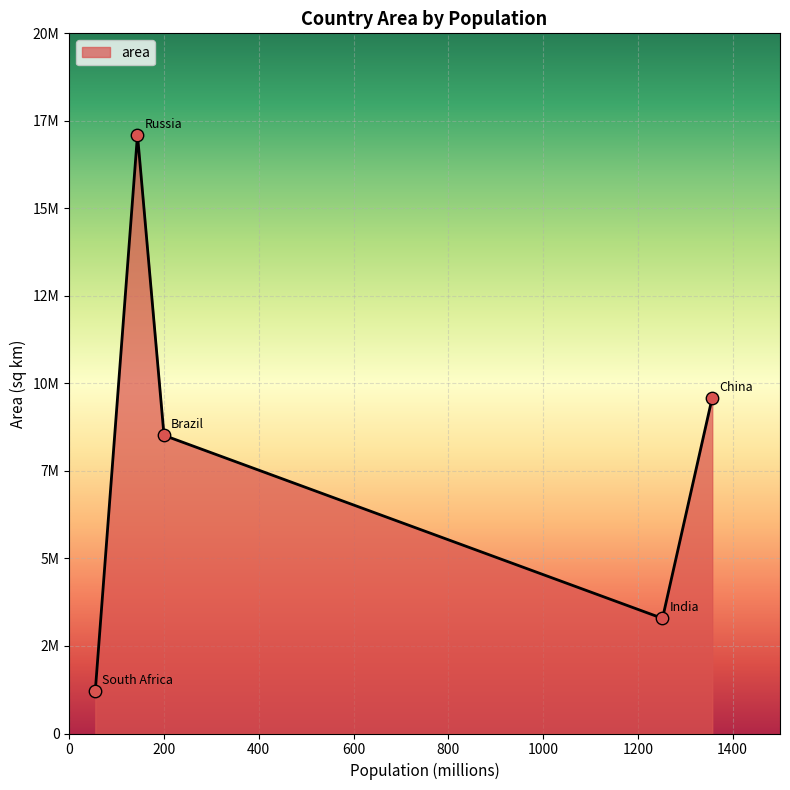

Does the chart have visible grid lines?

Yes